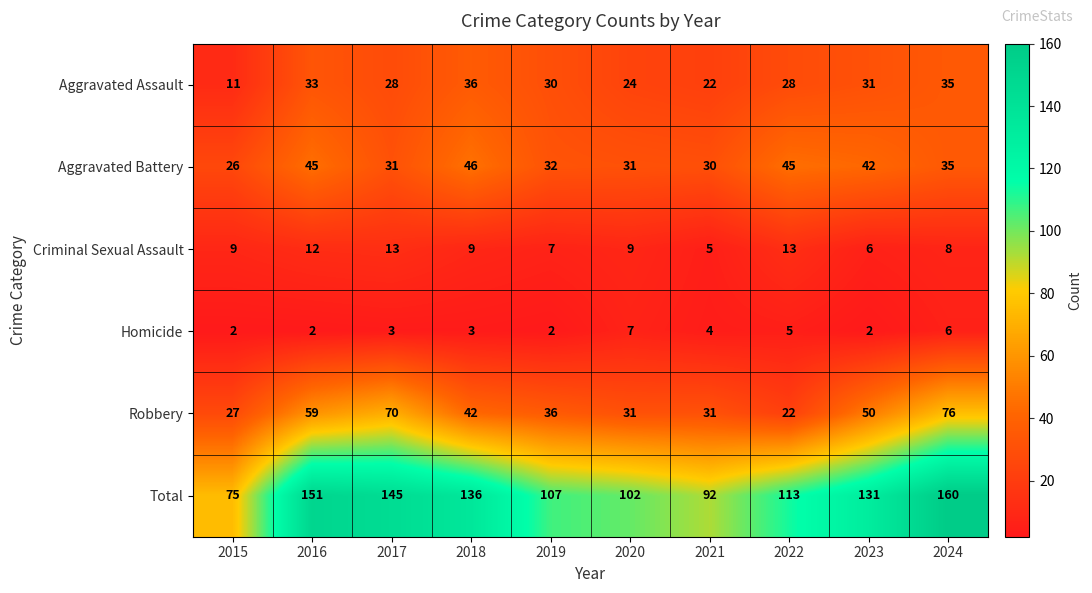

The Aggravated Battery series shows 46 at 2018. True or false?

True